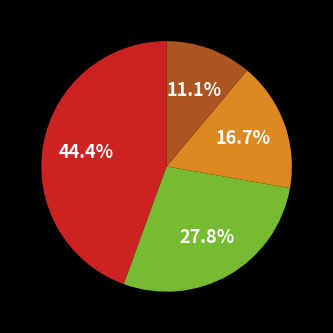

Is there any slice that represents more than half of the pie?

No